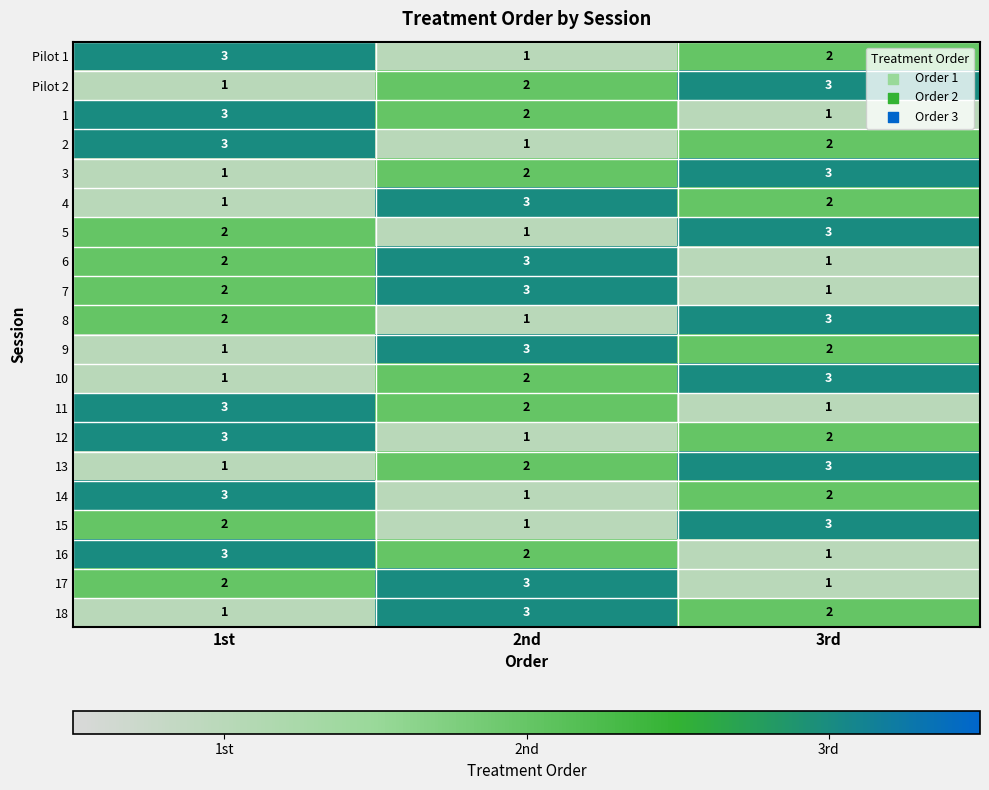

What is the total value across all series at 3rd?

41